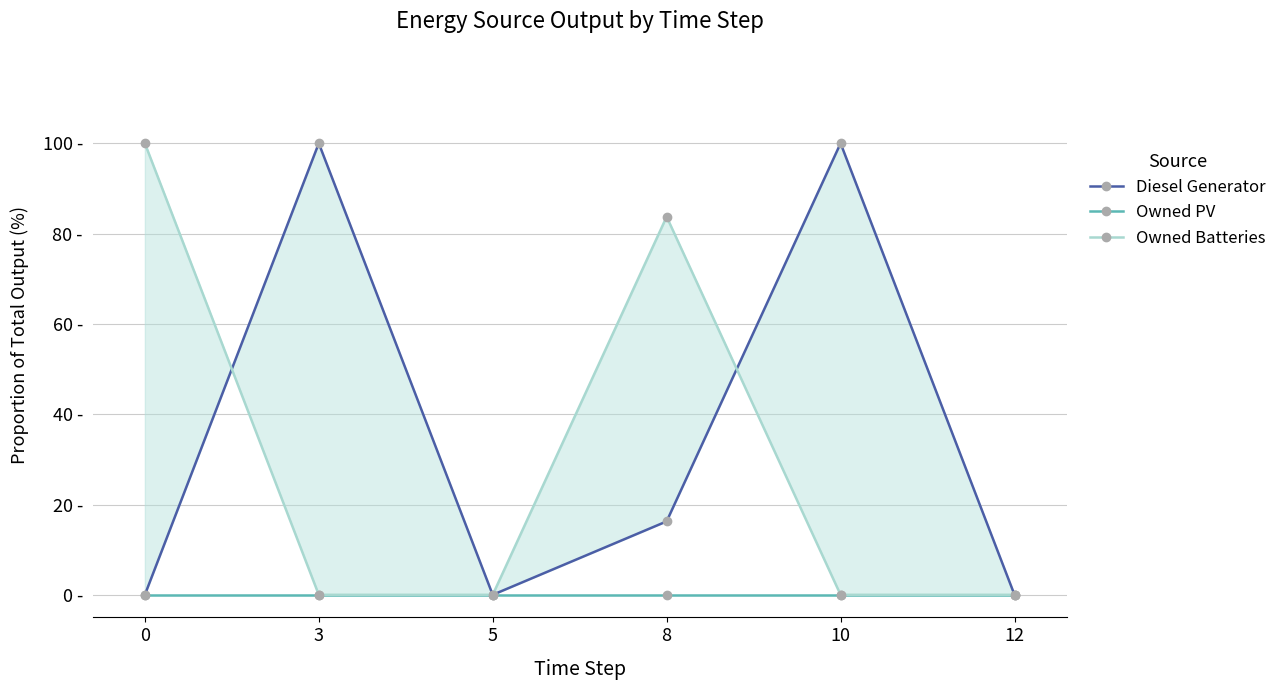

Reading left to right, what are all the values shown in this chart?

Diesel Generator: 0.0	100.0	0.0	16.3	100.0	0.0
Owned PV: 0.0	0.0	0.0	0.0	0.0	0.0
Owned Batteries: 100.0	0.0	0.0	83.7	0.0	0.0